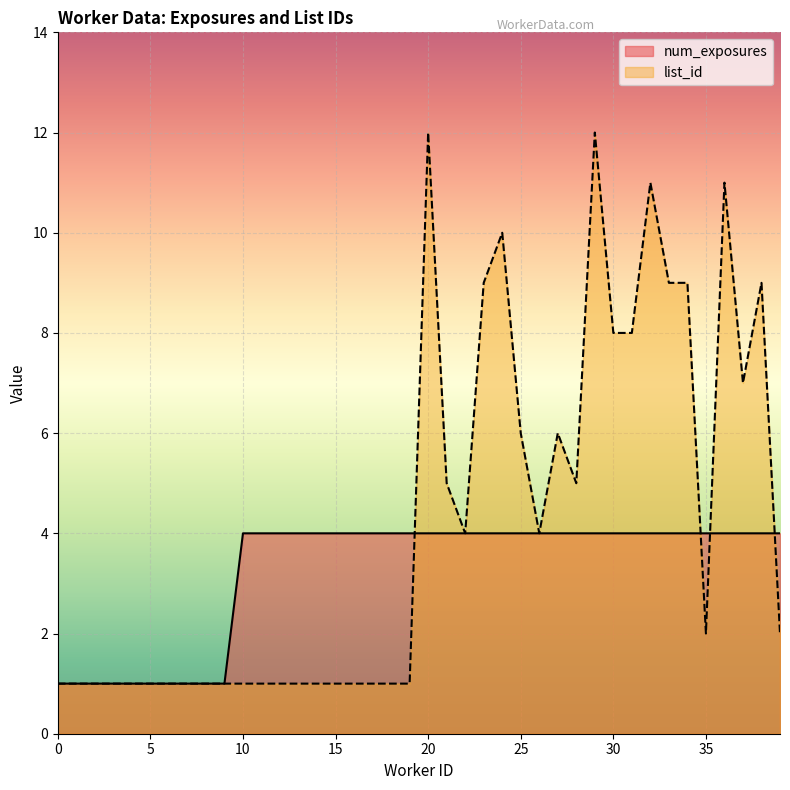

Between 26 and 33, which is larger?

26